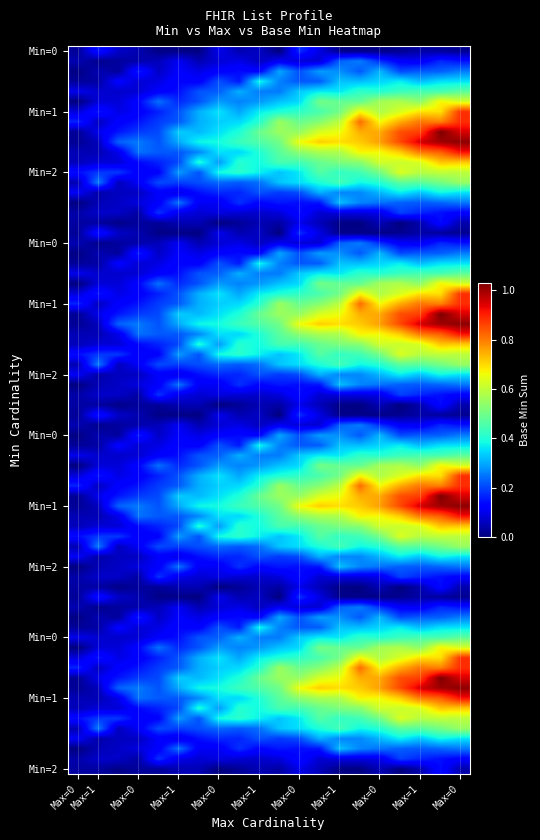

Reading right to left, list all the values displayed in this chart.

5_4=1	5_3=1	5_2=1	5_1=2	5_0=2	4_4=0	4_3=1	4_2=1	4_1=1	4_0=2	3_4=0	3_3=0	3_2=1	3_1=1	3_0=0	2_4=0	2_3=0	2_2=0	2_1=1	2_0=1	1_4=0	1_3=0	1_2=0	1_1=0	1_0=1	0_4=0	0_3=0	0_2=0	0_1=0	0_0=0